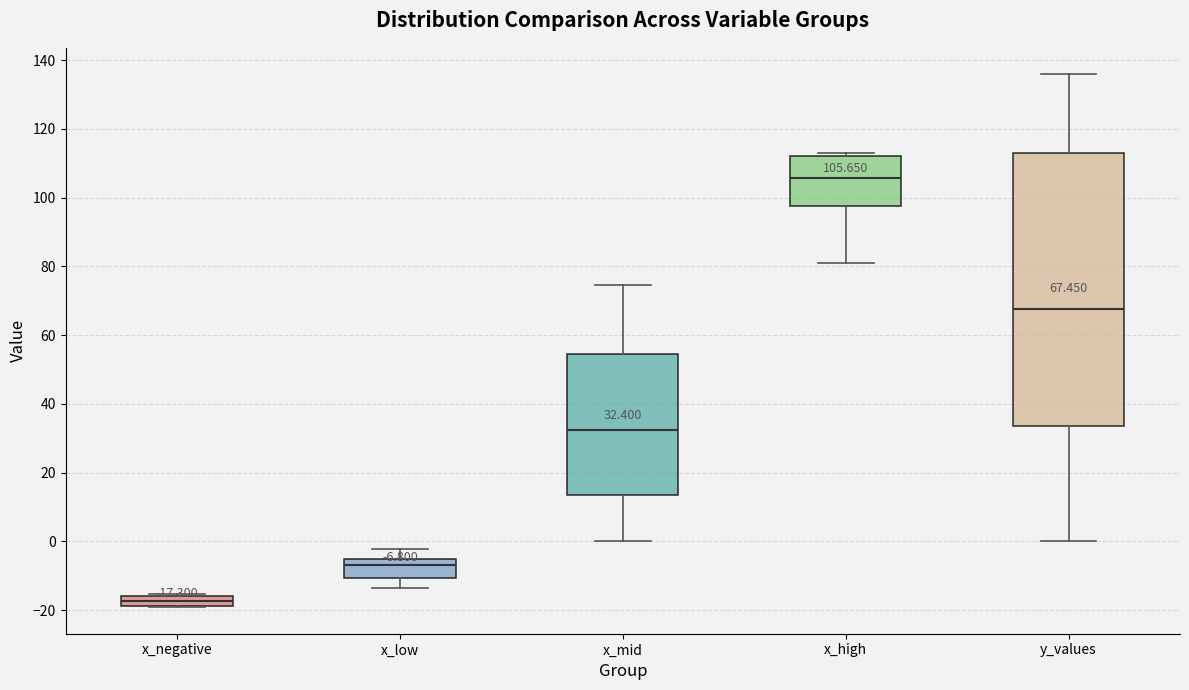

Which box's median line is the highest?

x_high